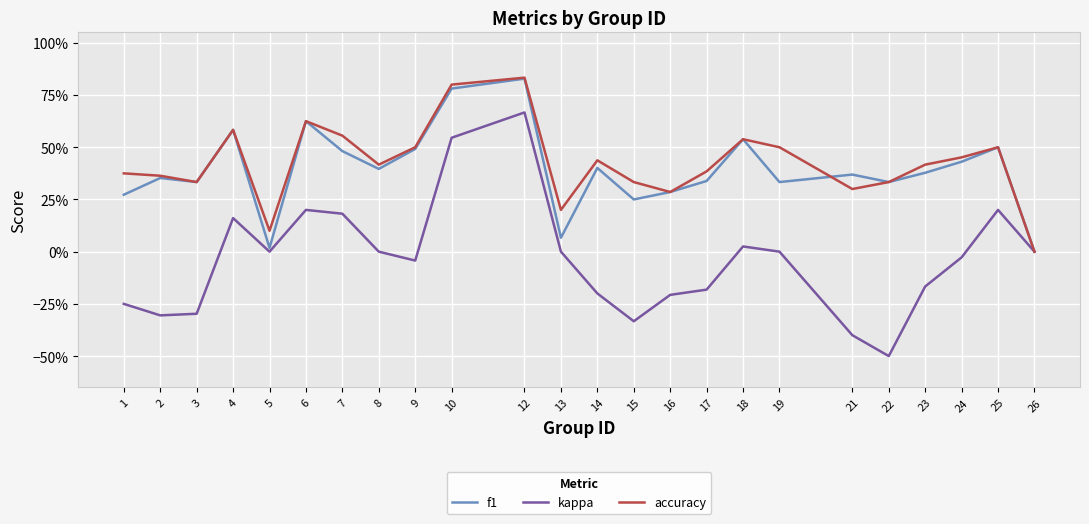

Is this an area chart (filled region under the line)?

No